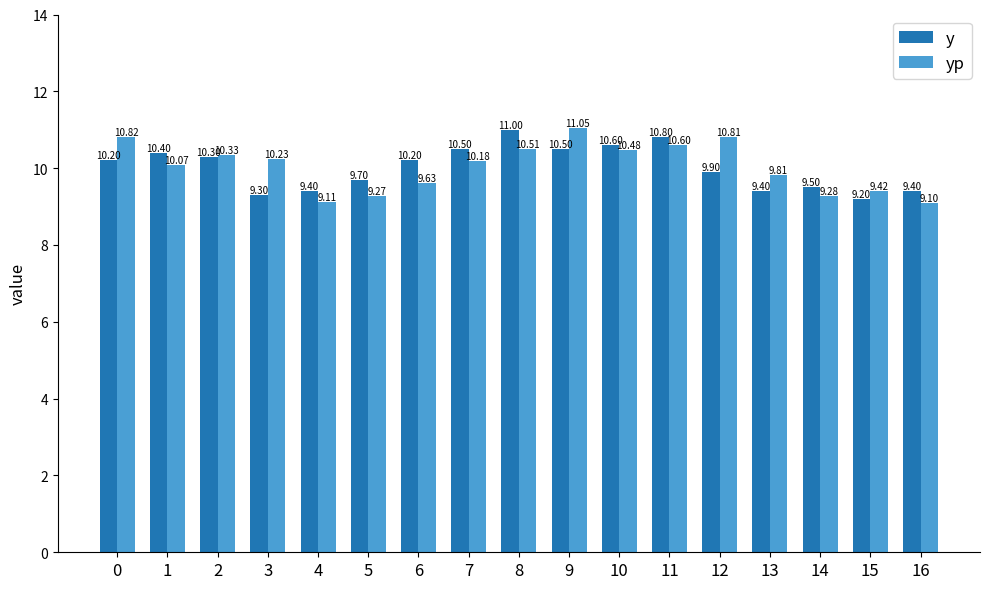

Which series has the widest spread of values?

yp